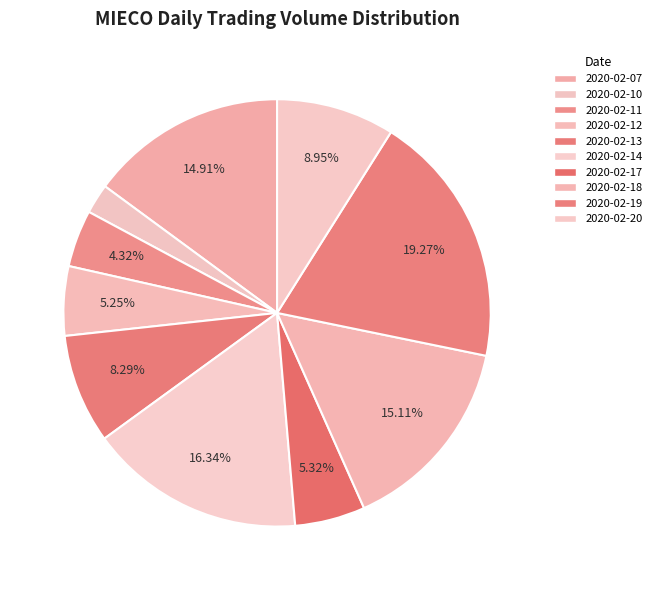

How many slices are in this pie chart?

10